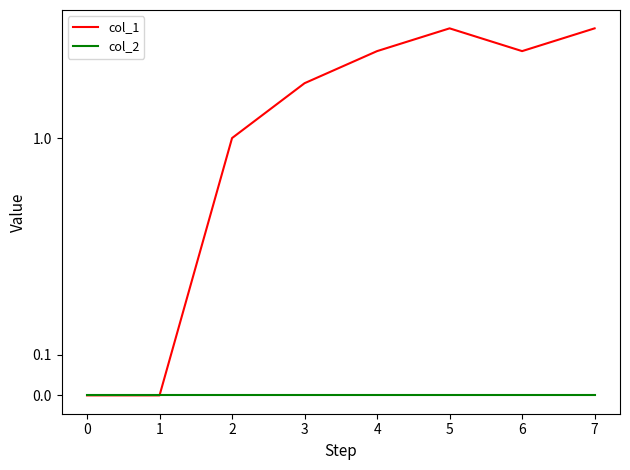

Which series changed the most between 1 and 4?

col_1